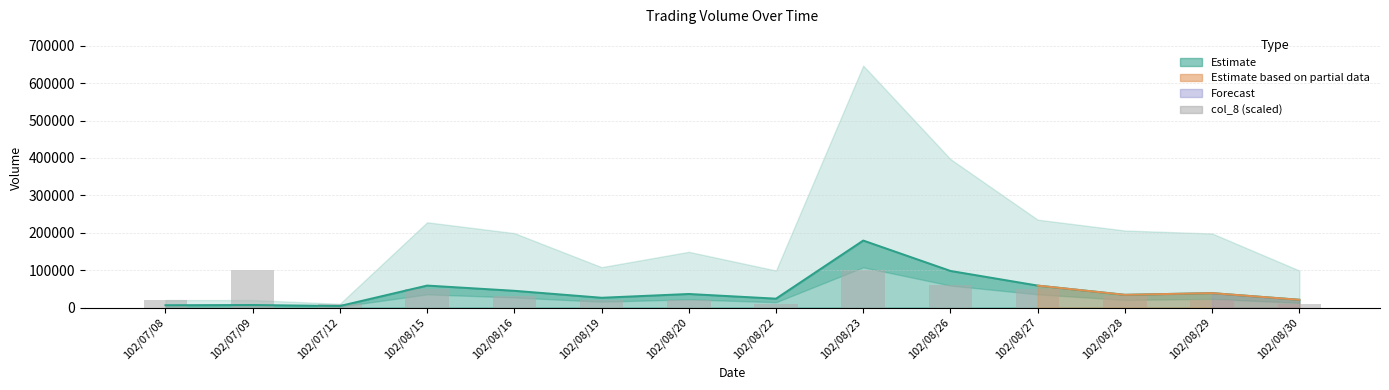

List the labels in order of col_8 (scaled) value, largest first.

102/07/09, 102/08/23, 102/08/26, 102/08/15, 102/08/27, 102/08/16, 102/08/28, 102/07/08, 102/08/19, 102/08/20, 102/08/29, 102/07/12, 102/08/22, 102/08/30